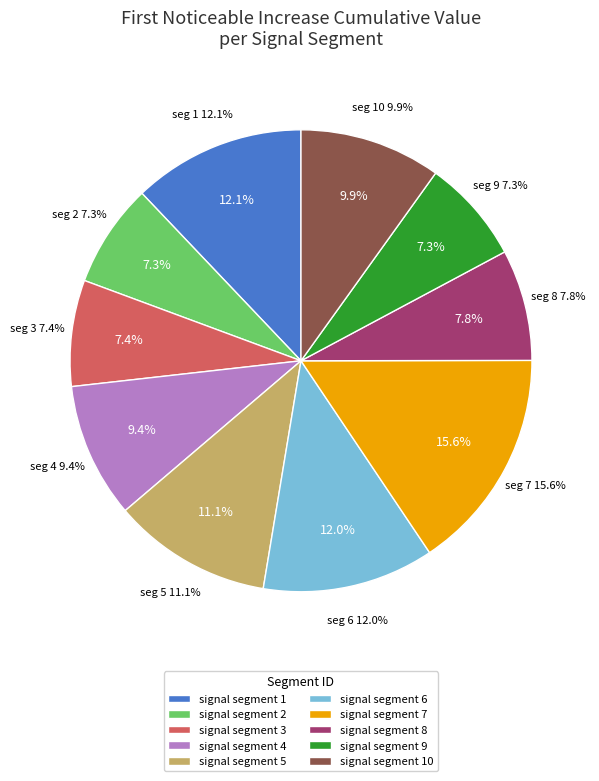

Count the number of slices in the pie.

10